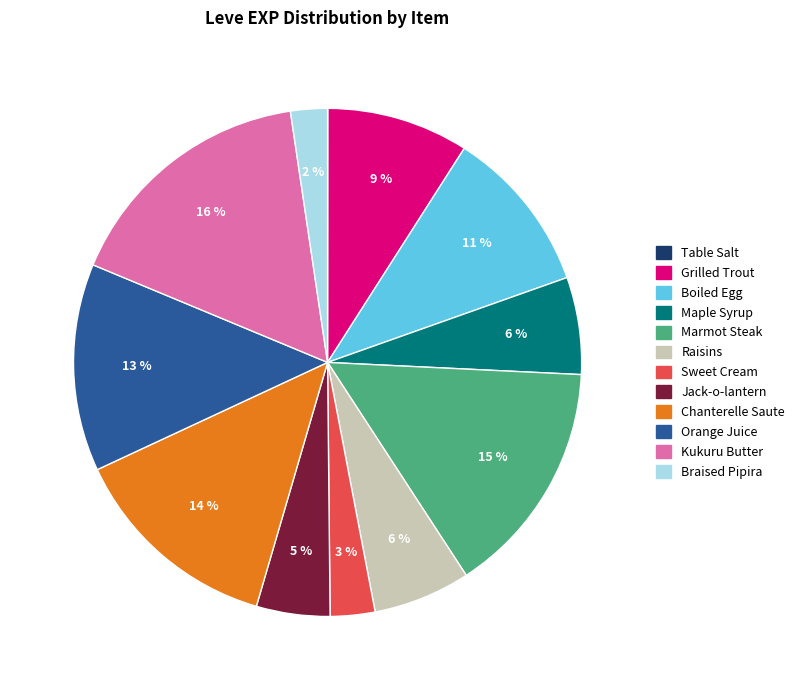

Does any single category account for the majority?

No